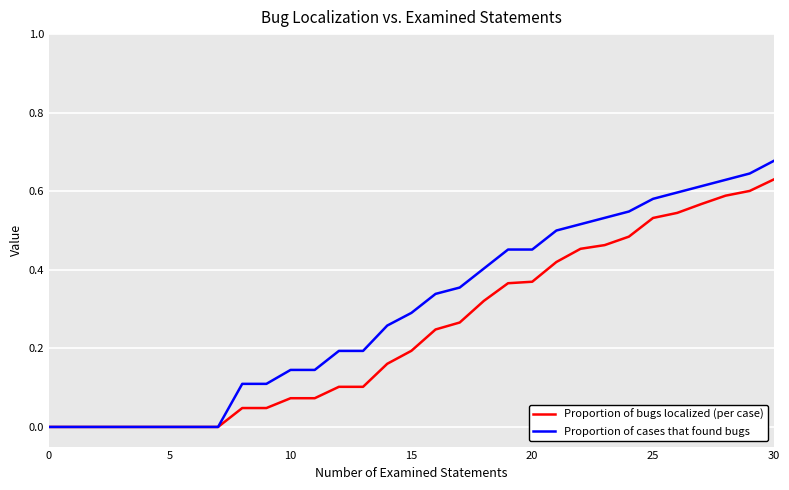

List the series in order of their peak value, highest first.

Proportion of cases that found bugs, Proportion of bugs localized (per case)